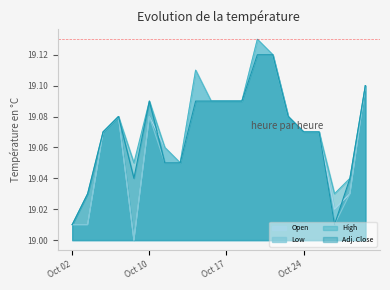

True or false: Adj. Close and Low cross at least once.

False